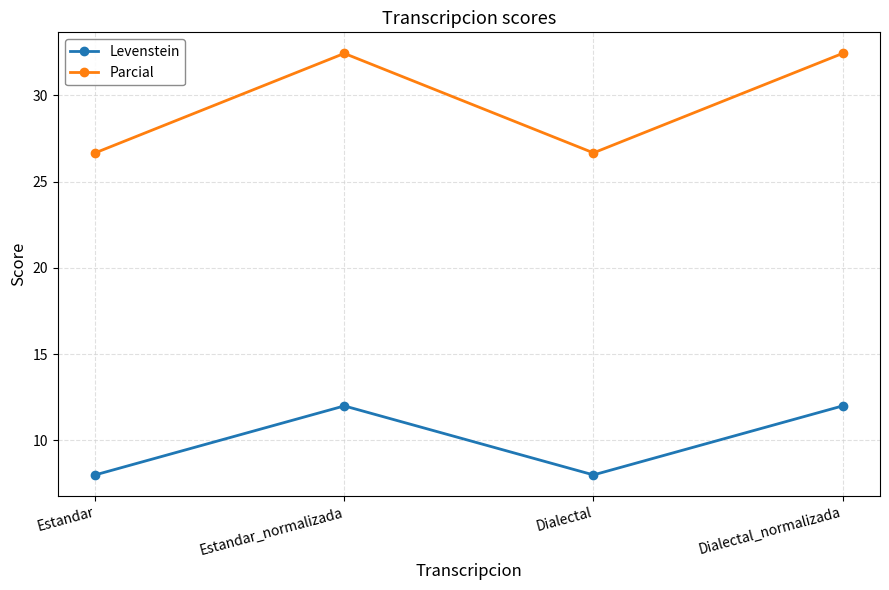

What is the minimum value for Levenstein?

8.0